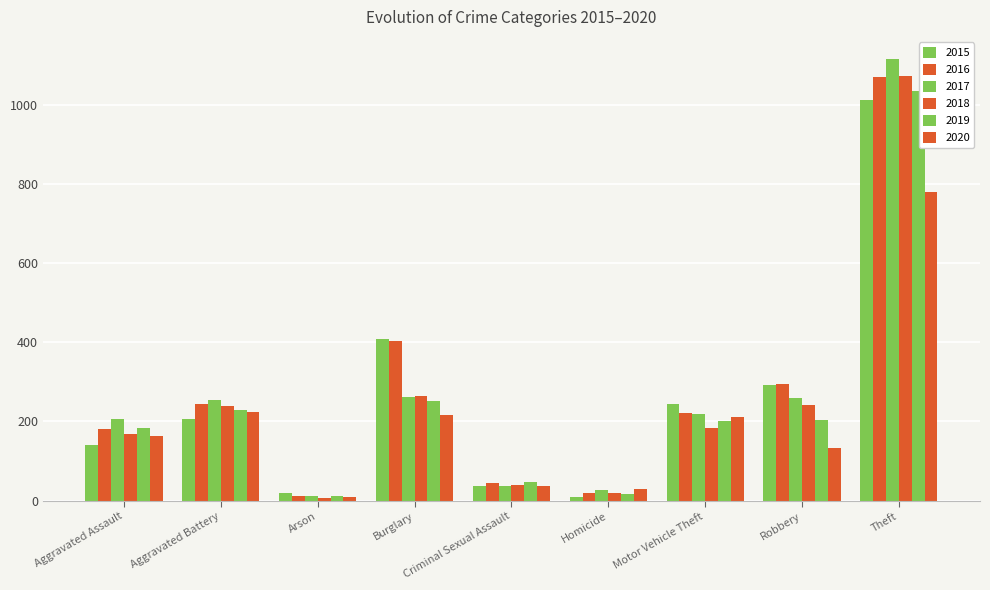

What is the value of the 2020 bar at the 8th from the left?

132